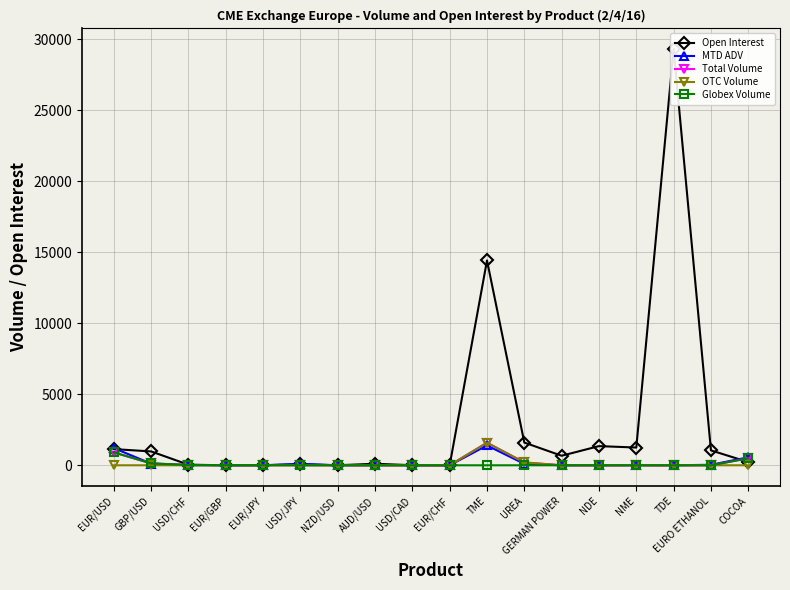

Between COCOA and GERMAN POWER, which is larger?

GERMAN POWER